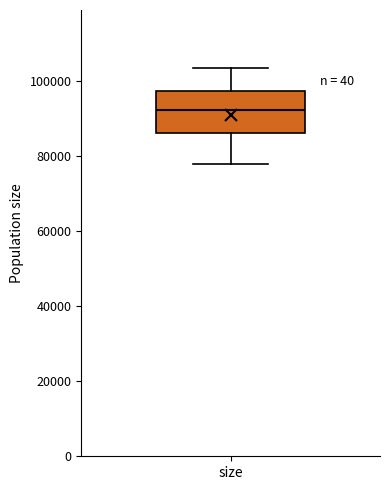

Transcribe this box plot: give where the median line is, the range the box spans, and where the two whiskers end, as read against the y-axis. The values are not printed on the chart, so give them approximately, as read against the axis.

median 92000, box 86000 to 98000, whiskers 78000 to 104000